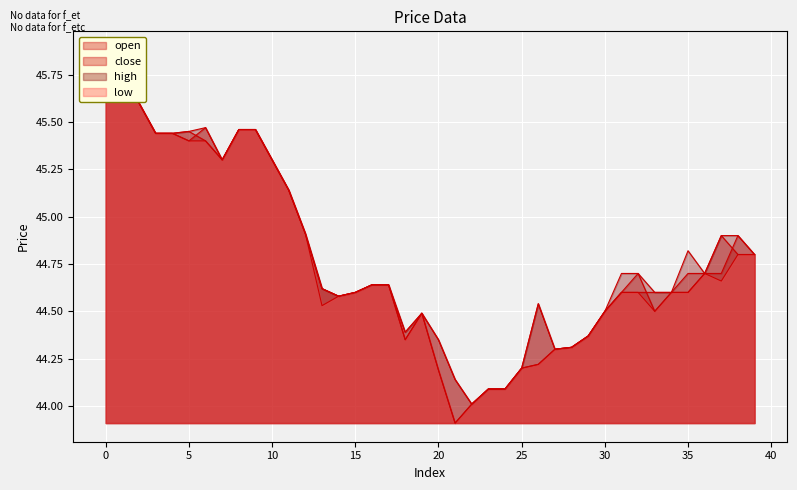

In open, how many points are higher than both neighbors (excluding endpoints)?

4